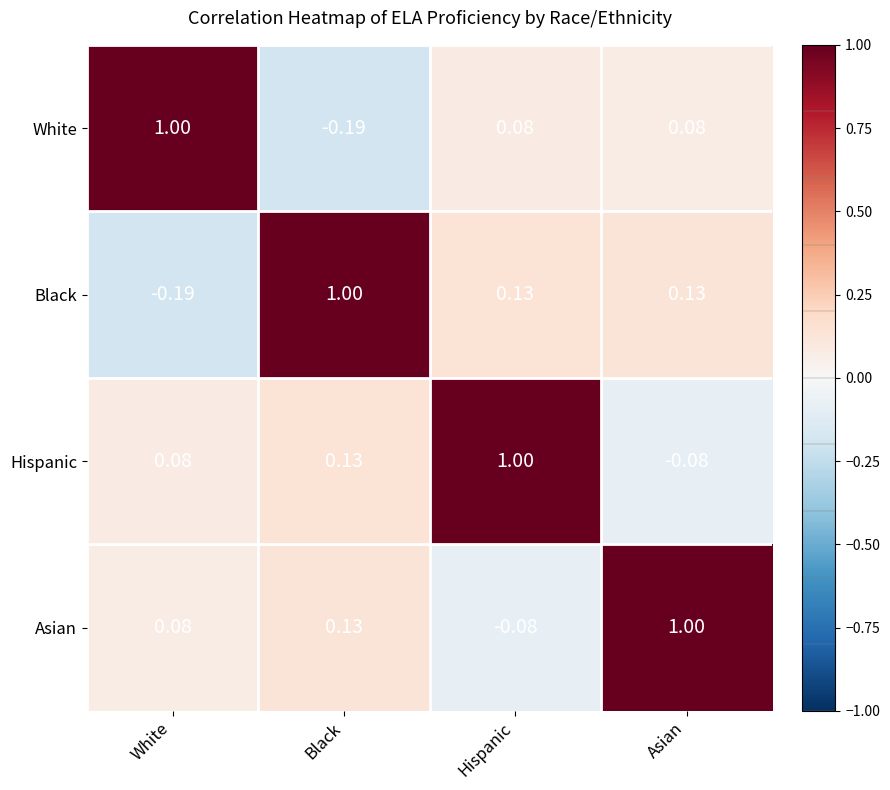

Where does the White series first go above 0?

White